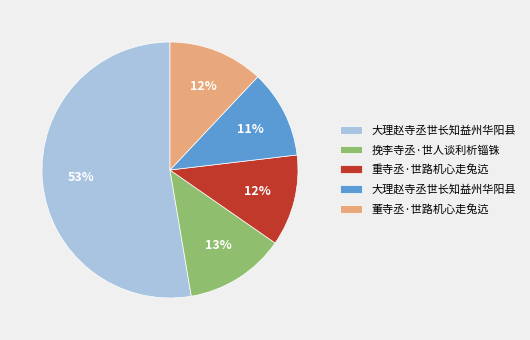

To the nearest percent, what is the average slice percentage?

20%